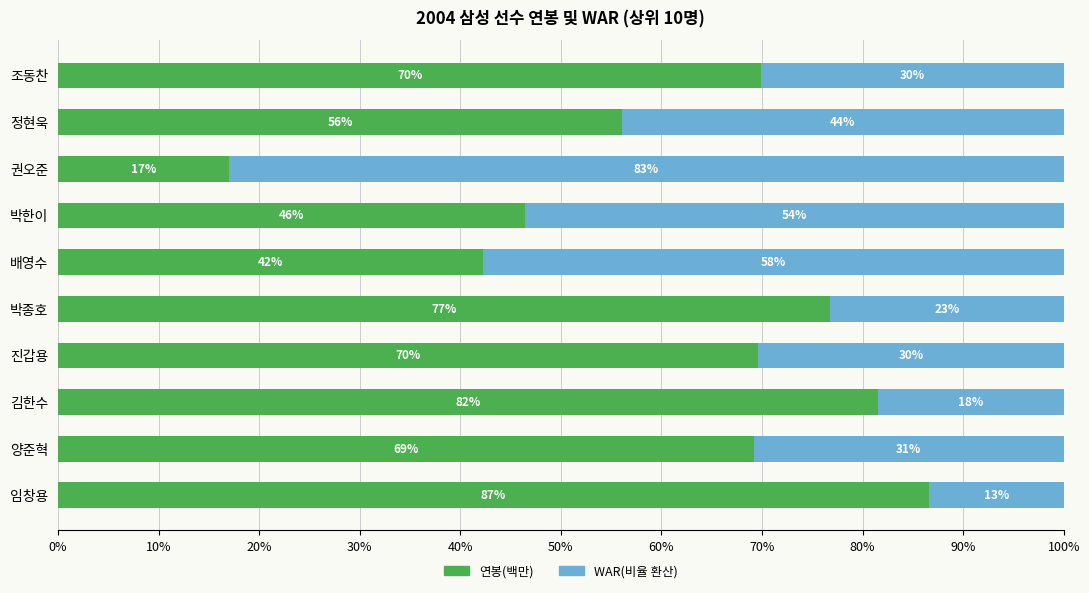

What is the total value across all series at 조동찬?

100.0